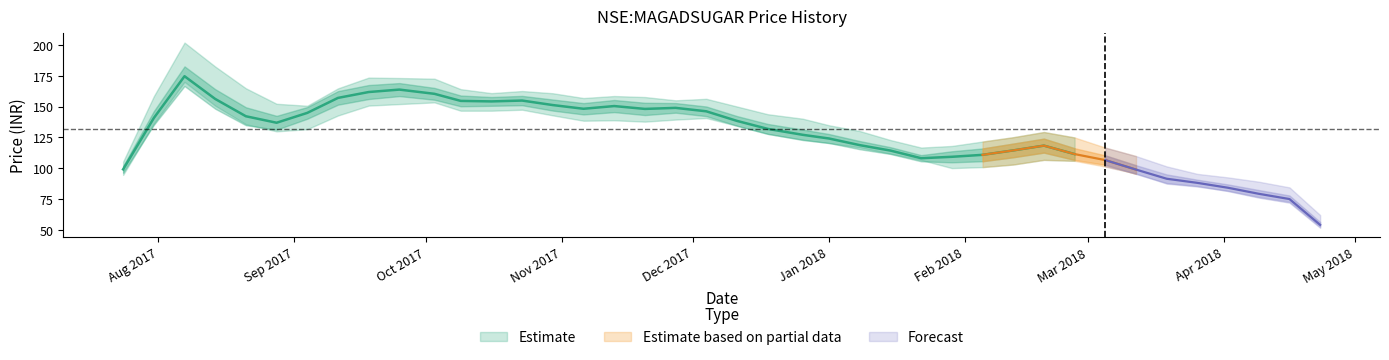

True or false: close and low cross at least once.

False